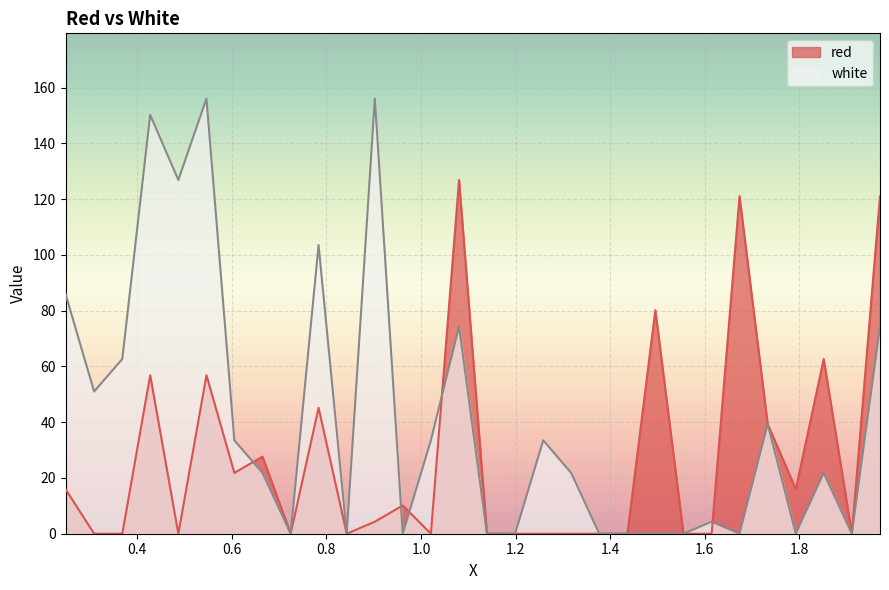

Which series has the largest range (max minus min)?

white